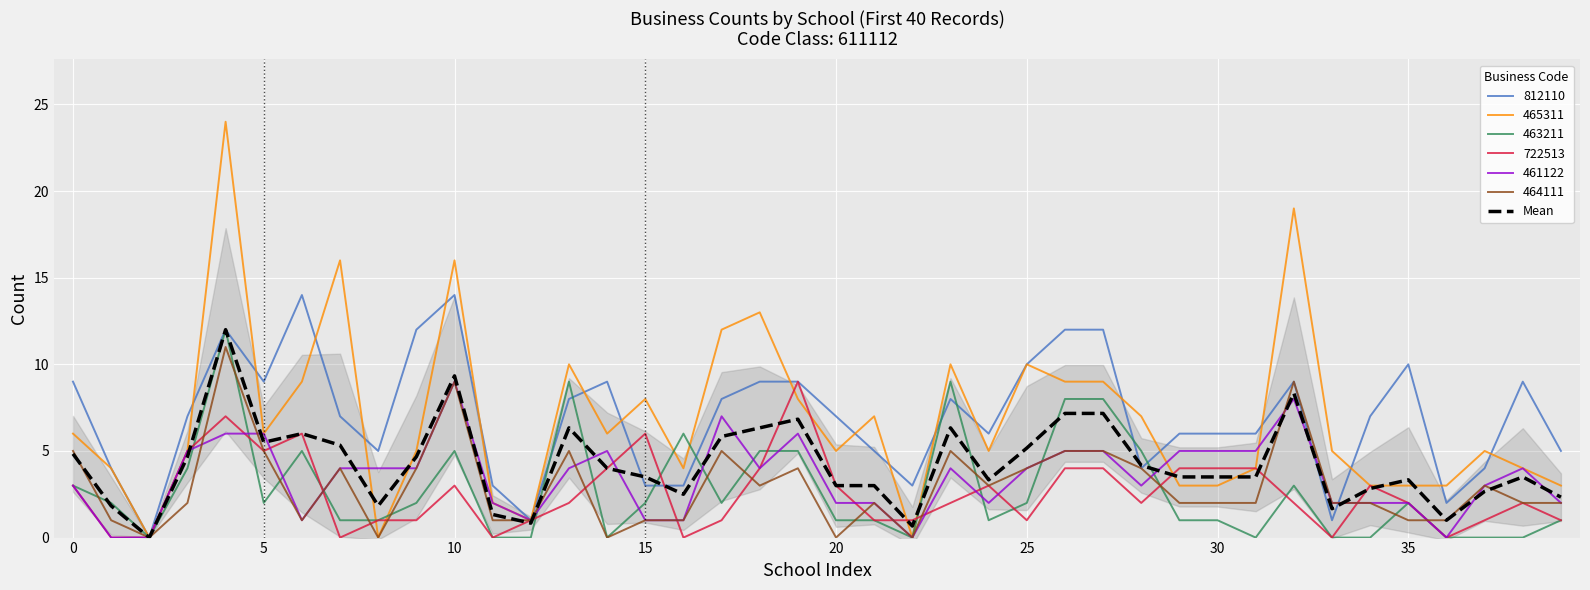

Is it true that 812110 equals 20.0 at 10?

False